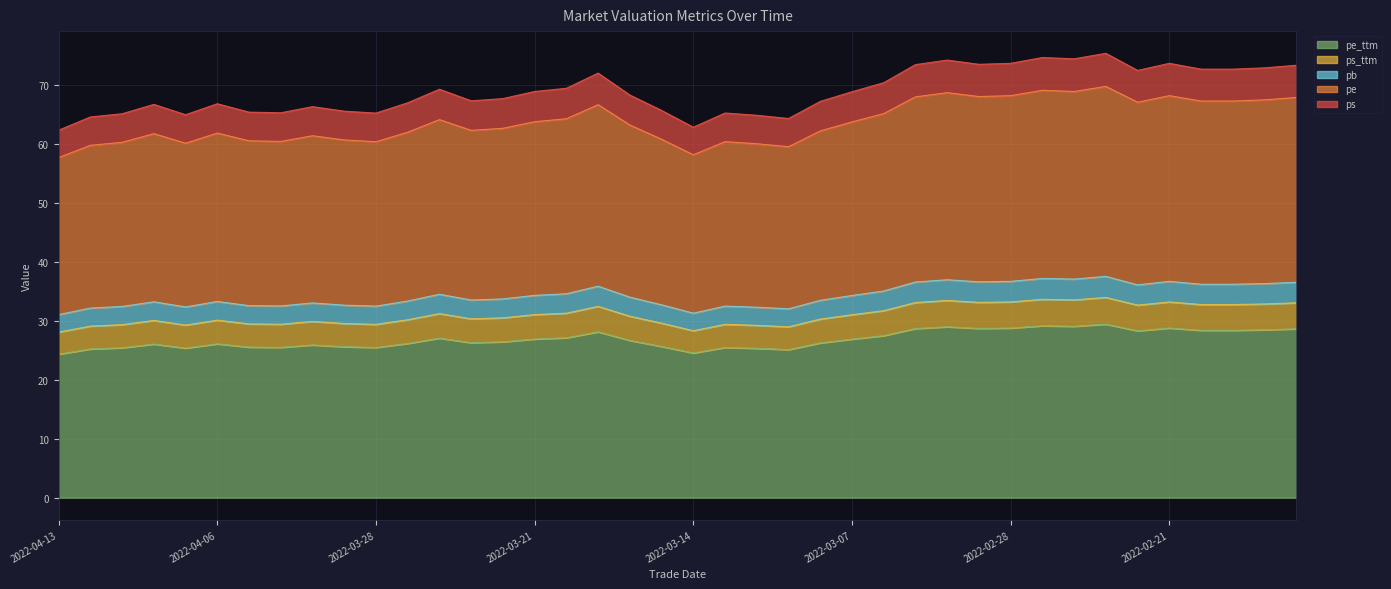

Which series has the largest total across all categories?

pe